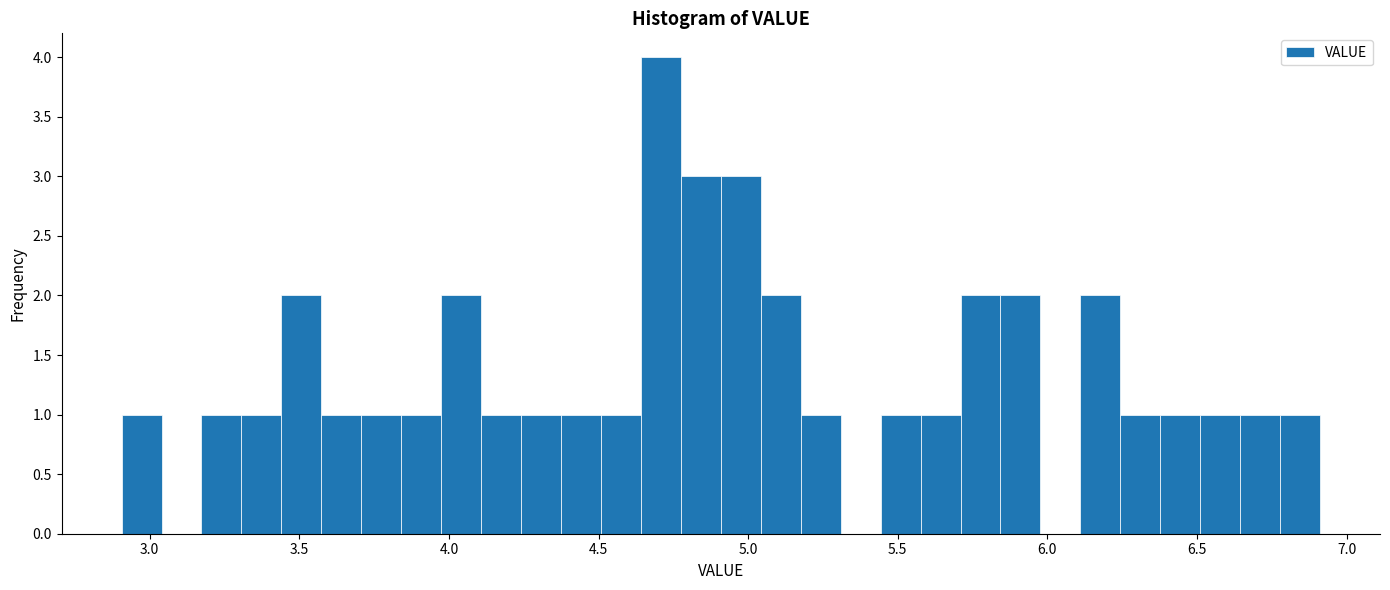

Read against the x-axis, roughly where is the centre of the tallest bar?

4.70